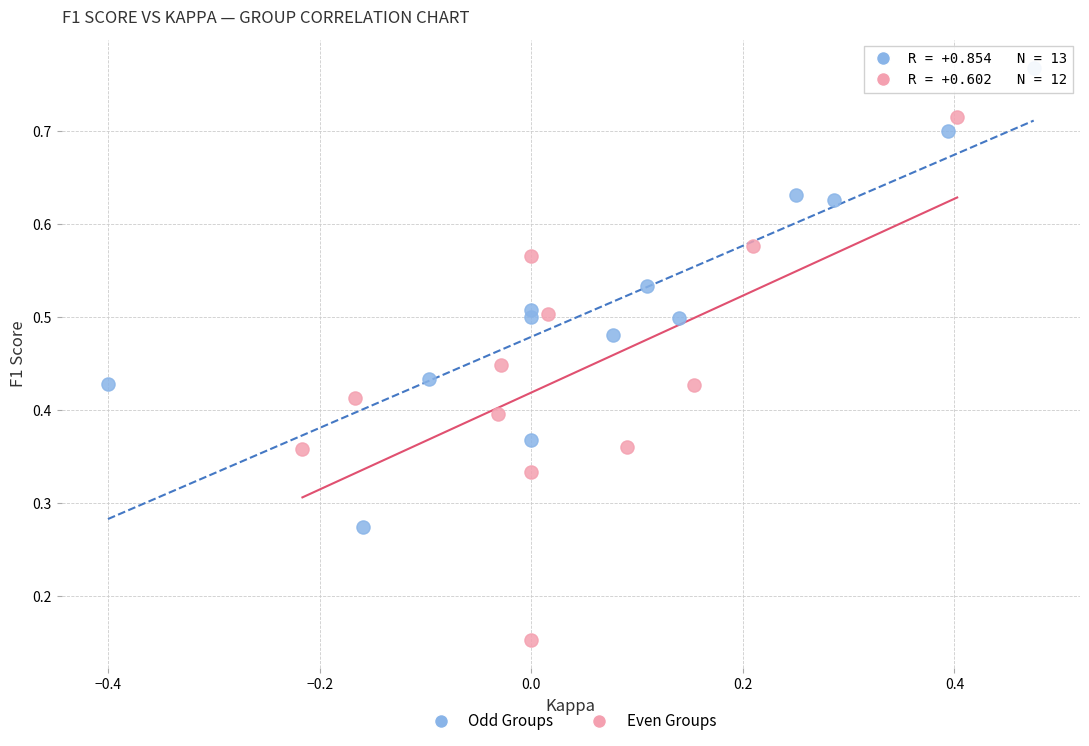

Which series has the widest spread of Y values?

Even Groups